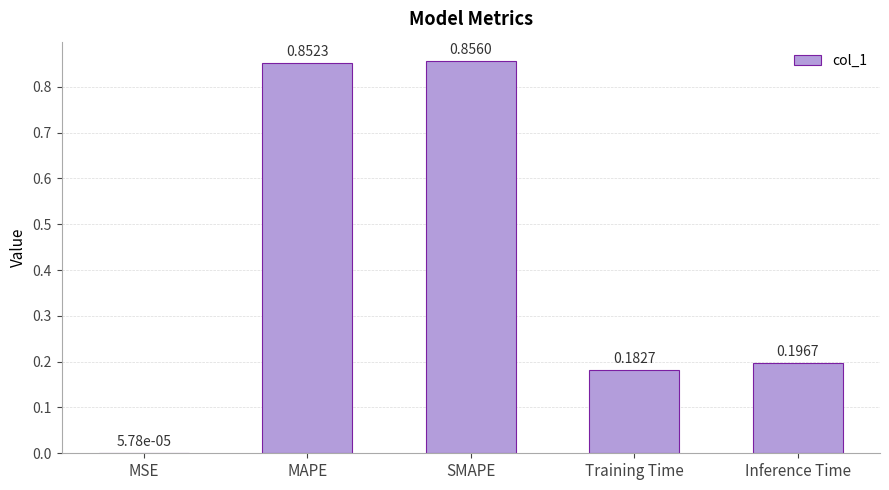

What is the sum of all values?

2.1